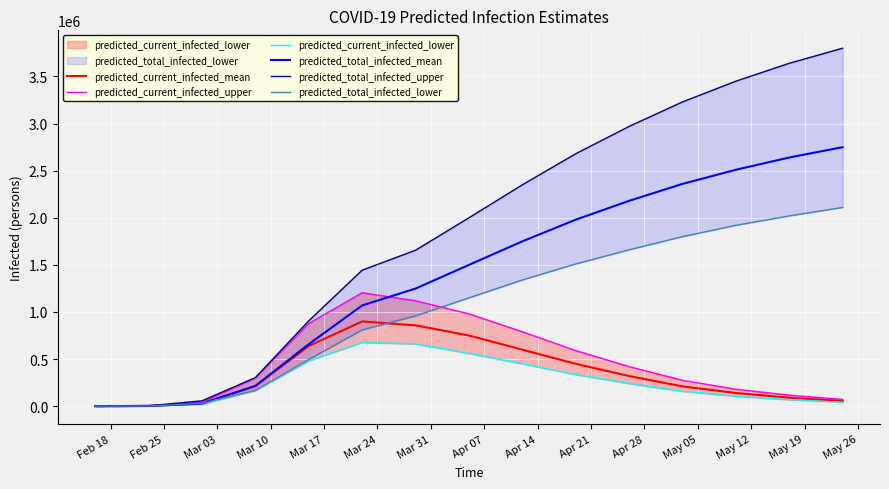

How many interior local peaks does the predicted_current_infected_lower series have?

1